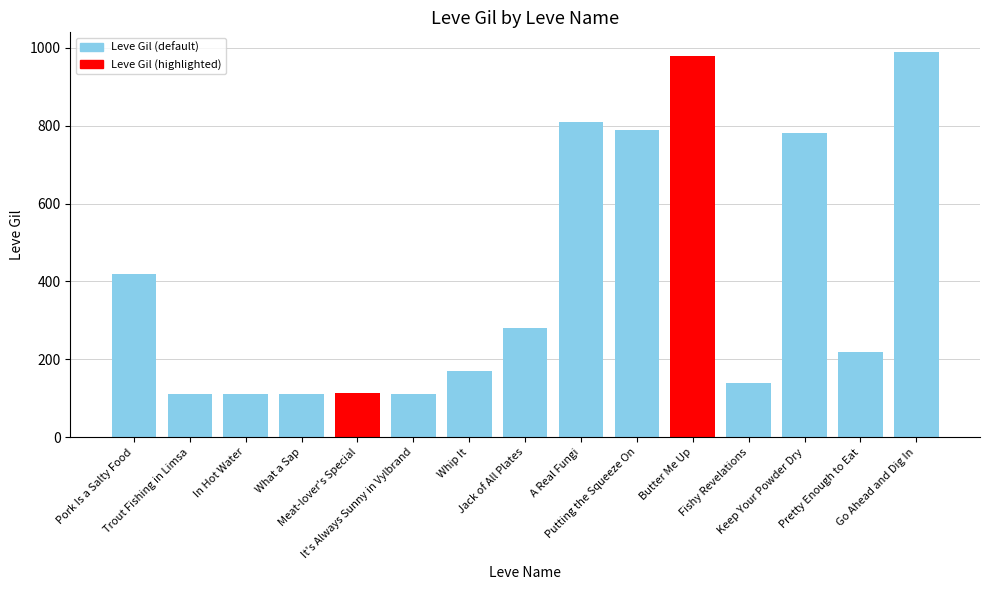

What is the minimum value shown in the chart?

112